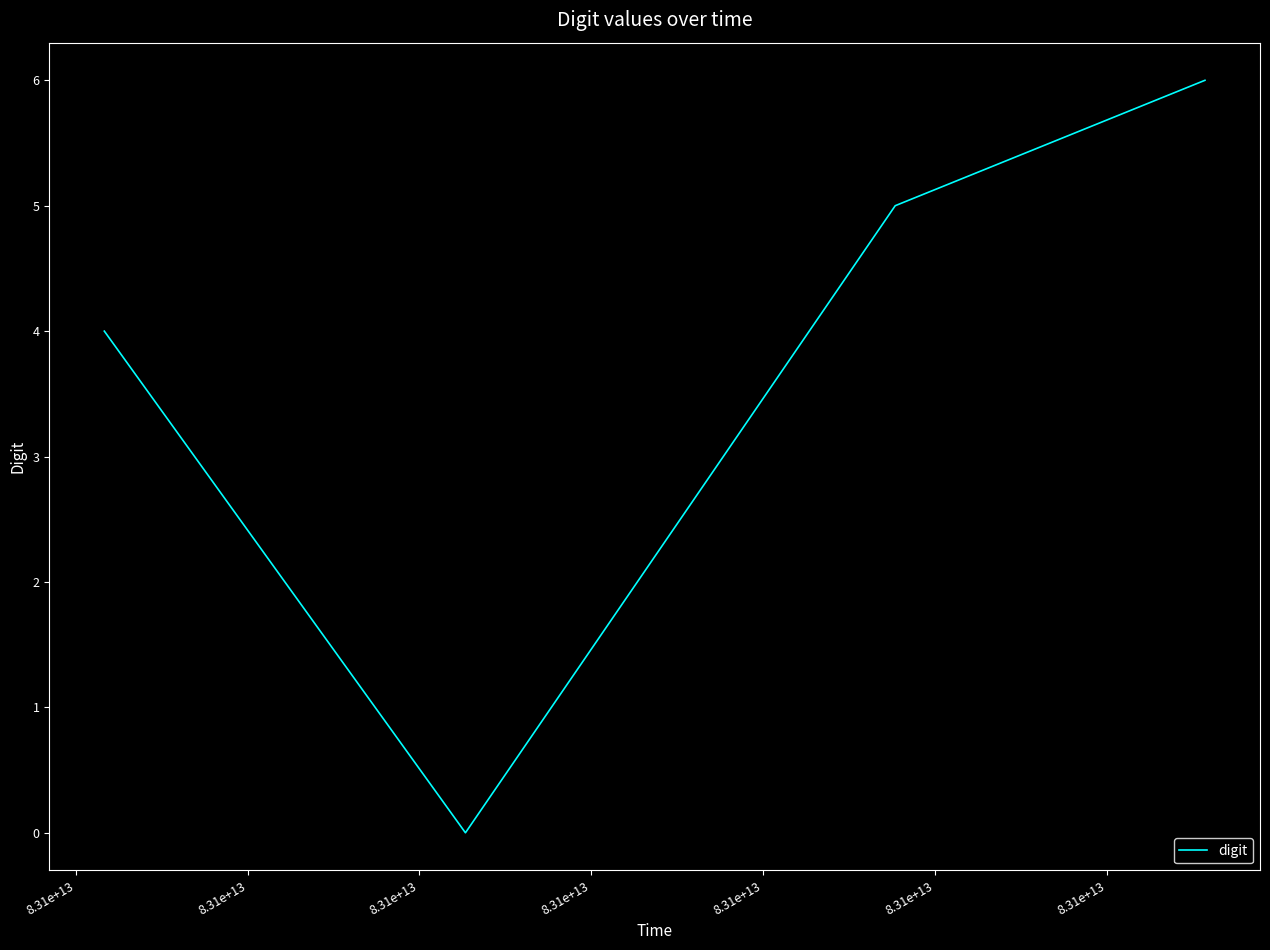

How many positive values are there?

3